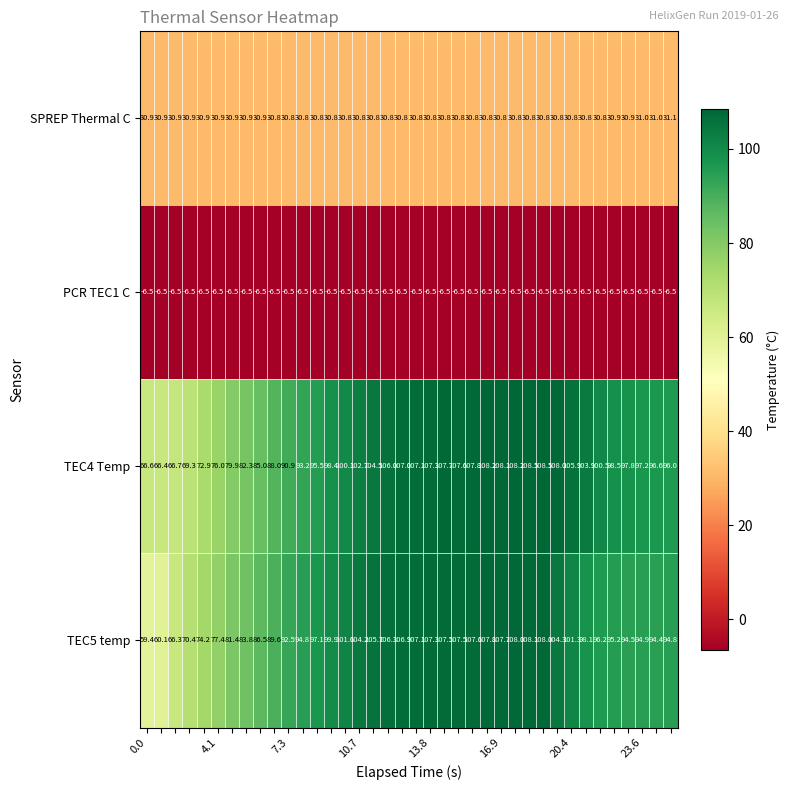

Which series has the largest total across all categories?

TEC4 Temp